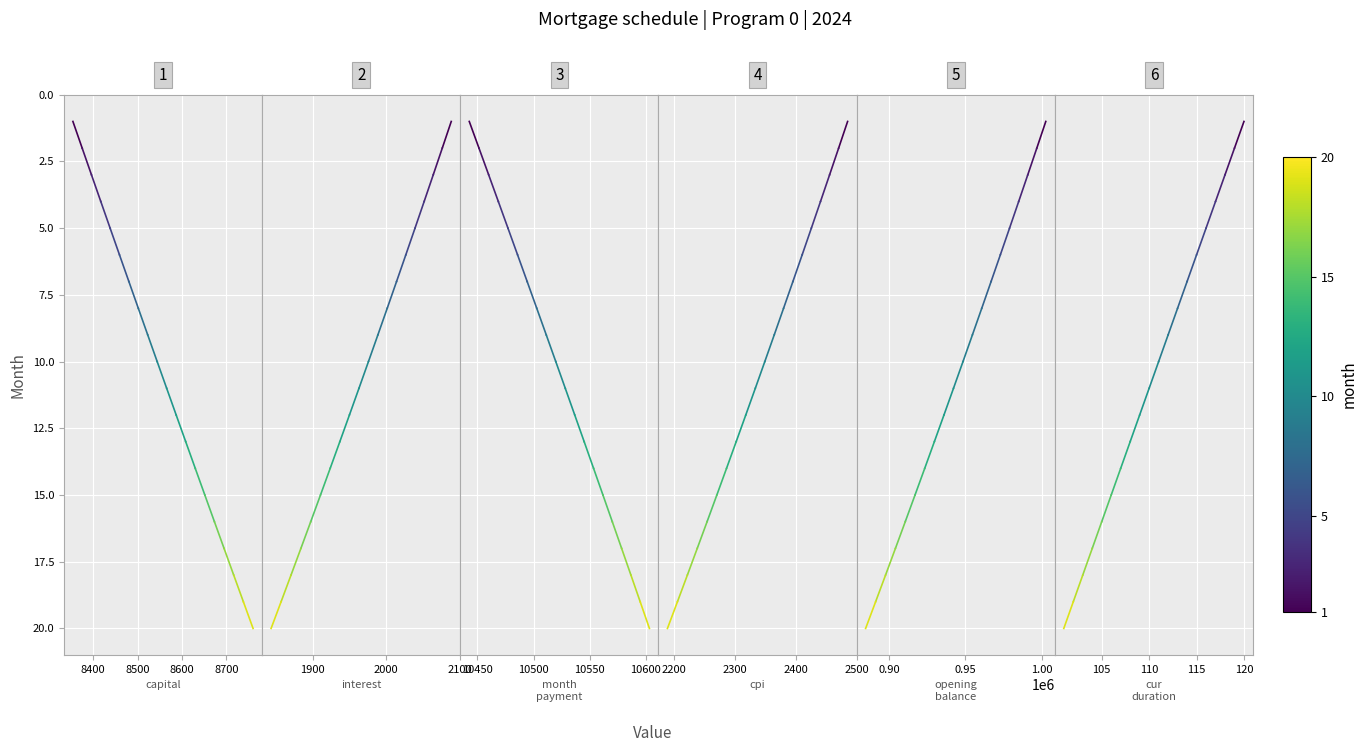

The value of month_payment at 8300 is 1. True or false?

False